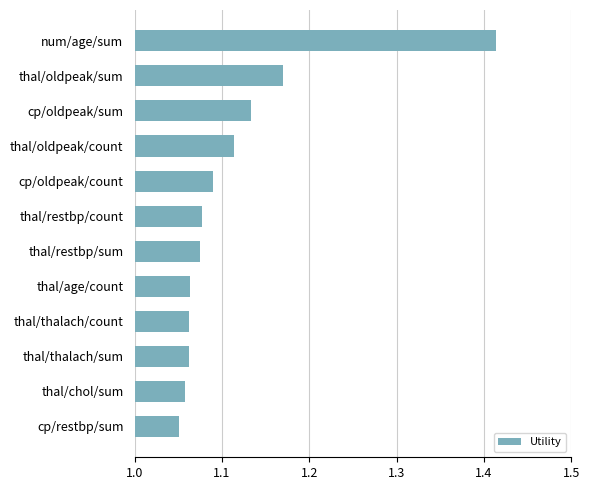

What is the difference between the maximum and minimum values?

0.4